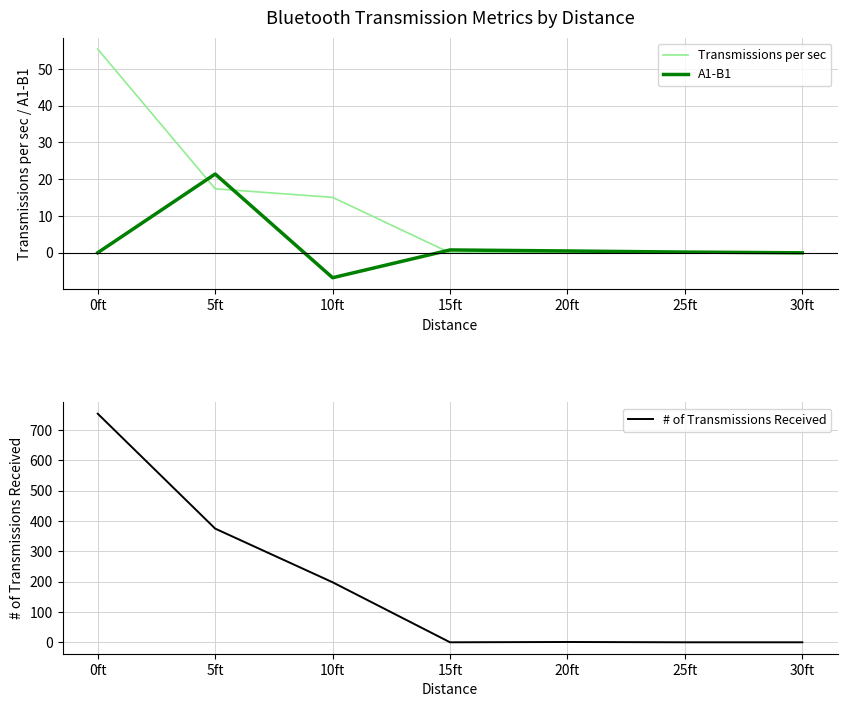

What position from the right is 5ft?

6